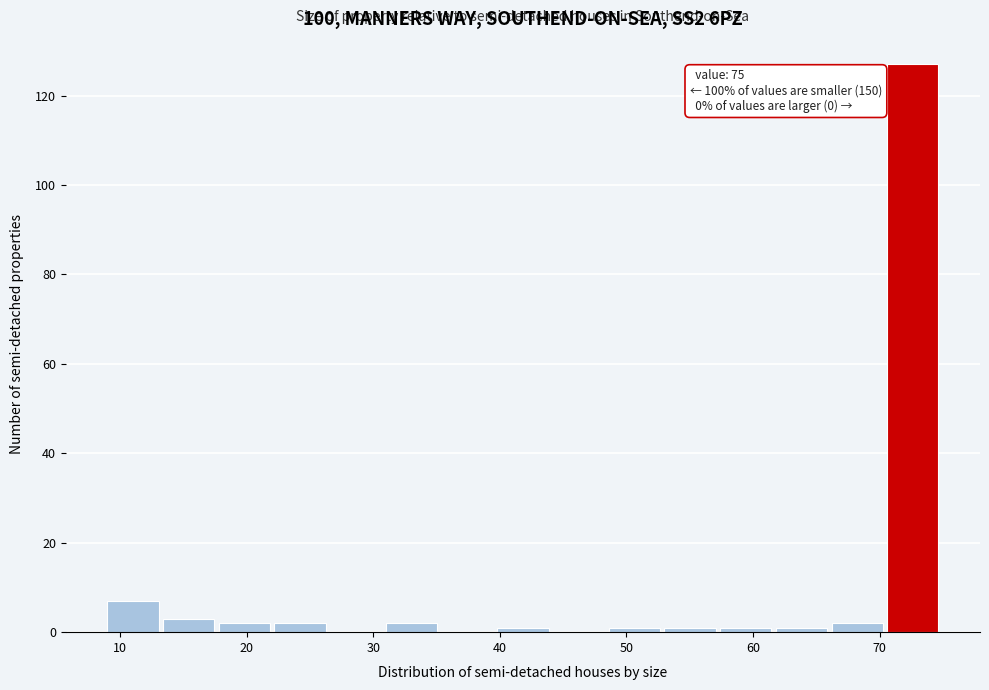

Which range on the x-axis has the tallest bar?

70.6 to 75.0